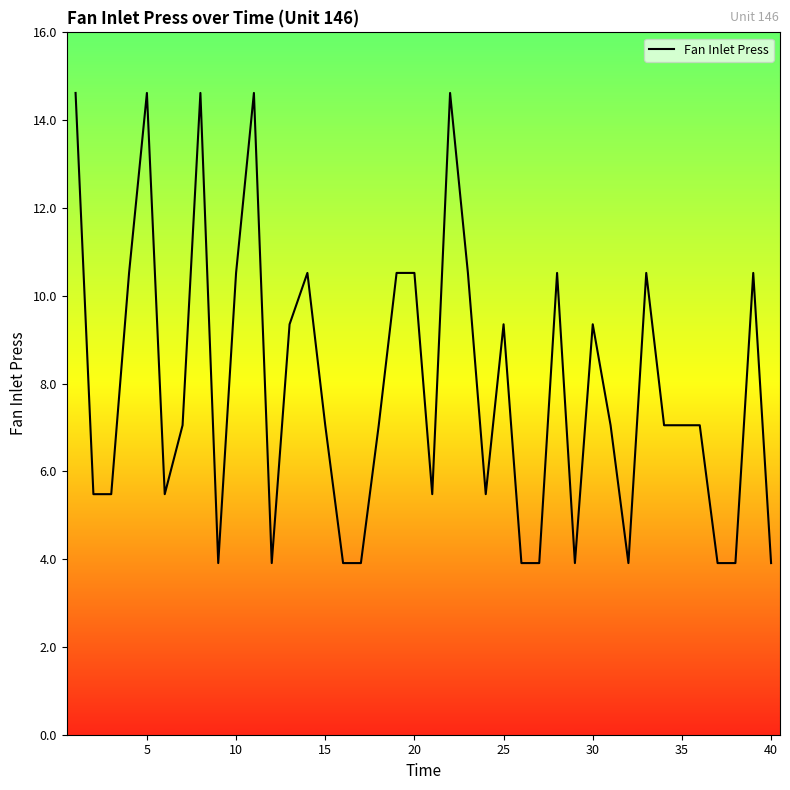

What is the difference between the maximum and minimum values?

10.7